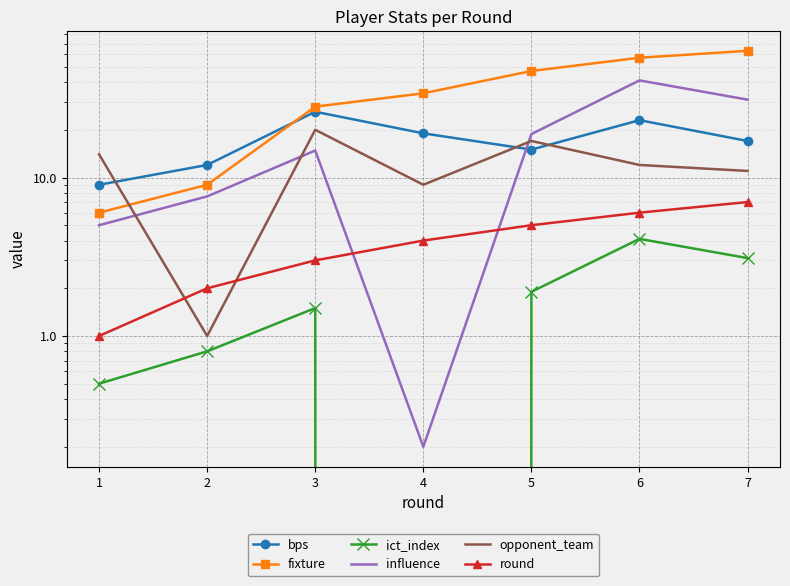

Reading left to right, transcribe all the data shown in this chart.

bps: 9.0	12.0	26.0	19.0	15.0	23.0	17.0
fixture: 6.0	9.0	28.0	34.0	47.0	57.0	63.0
ict_index: 0.5	0.8	1.5	0.0	1.9	4.1	3.1
influence: 5.0	7.6	14.8	0.2	18.8	41.0	31.0
opponent_team: 14.0	1.0	20.0	9.0	17.0	12.0	11.0
round: 1.0	2.0	3.0	4.0	5.0	6.0	7.0